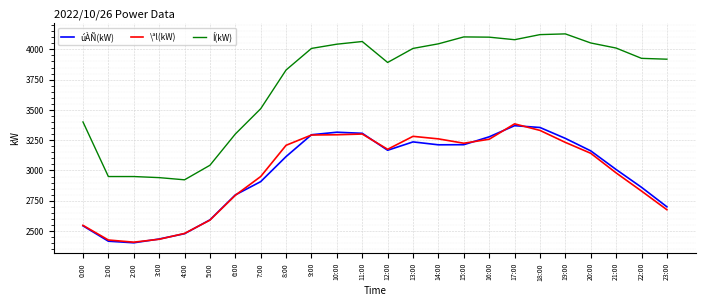

What is the difference between the highest and lowest values at 15:00?

890